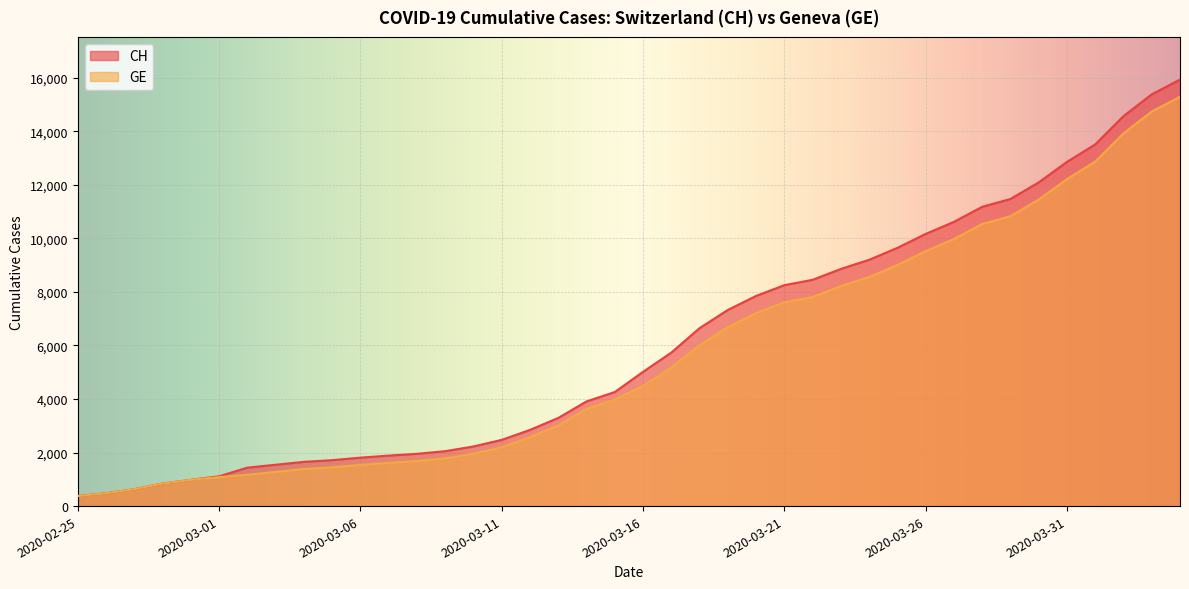

What is the value of the GE point at the 25th from the left?

7205